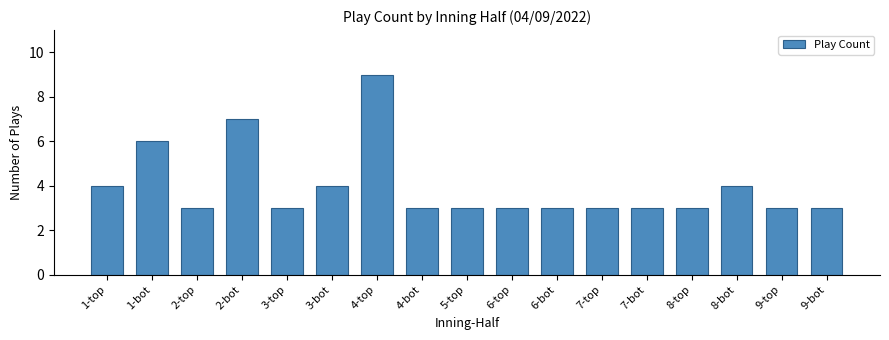

What is the label of the 2nd bar from the left?

1-bot